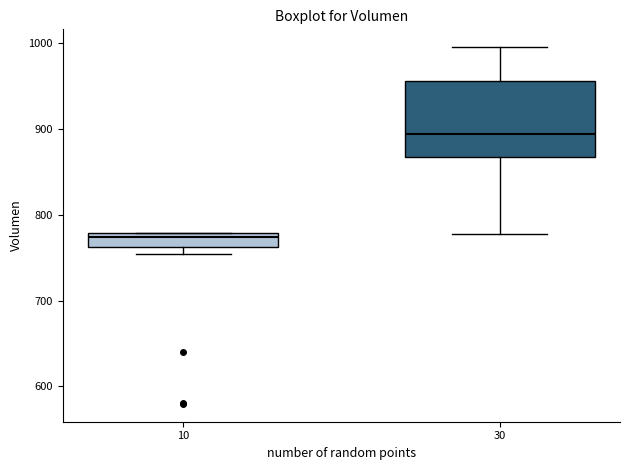

Where does the median line of the box at x = 10 sit on the y-axis? The values are not printed on the chart, so give them approximately, as read against the axis.

770